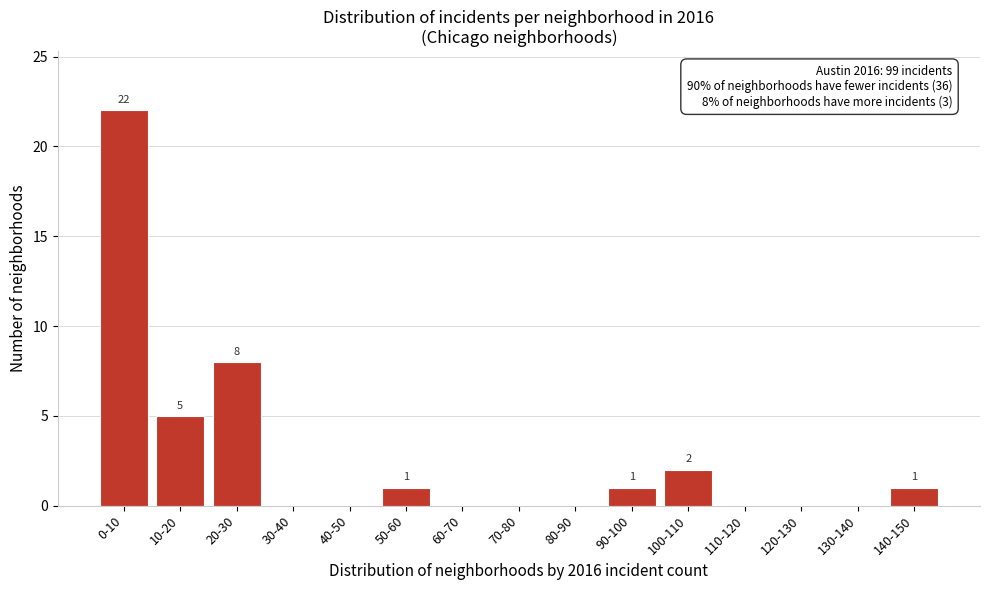

Reading left to right, list all the values displayed in this chart.

0-10=22	10-20=5	20-30=8	30-40=0	40-50=0	50-60=1	60-70=0	70-80=0	80-90=0	90-100=1	100-110=2	110-120=0	120-130=0	130-140=0	140-150=1